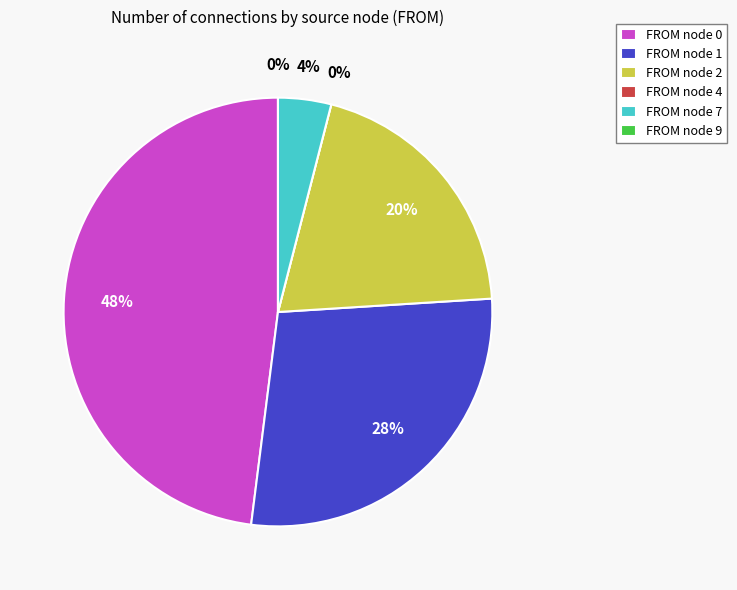

Combined, do 0 and 1 account for over 50%?

Yes